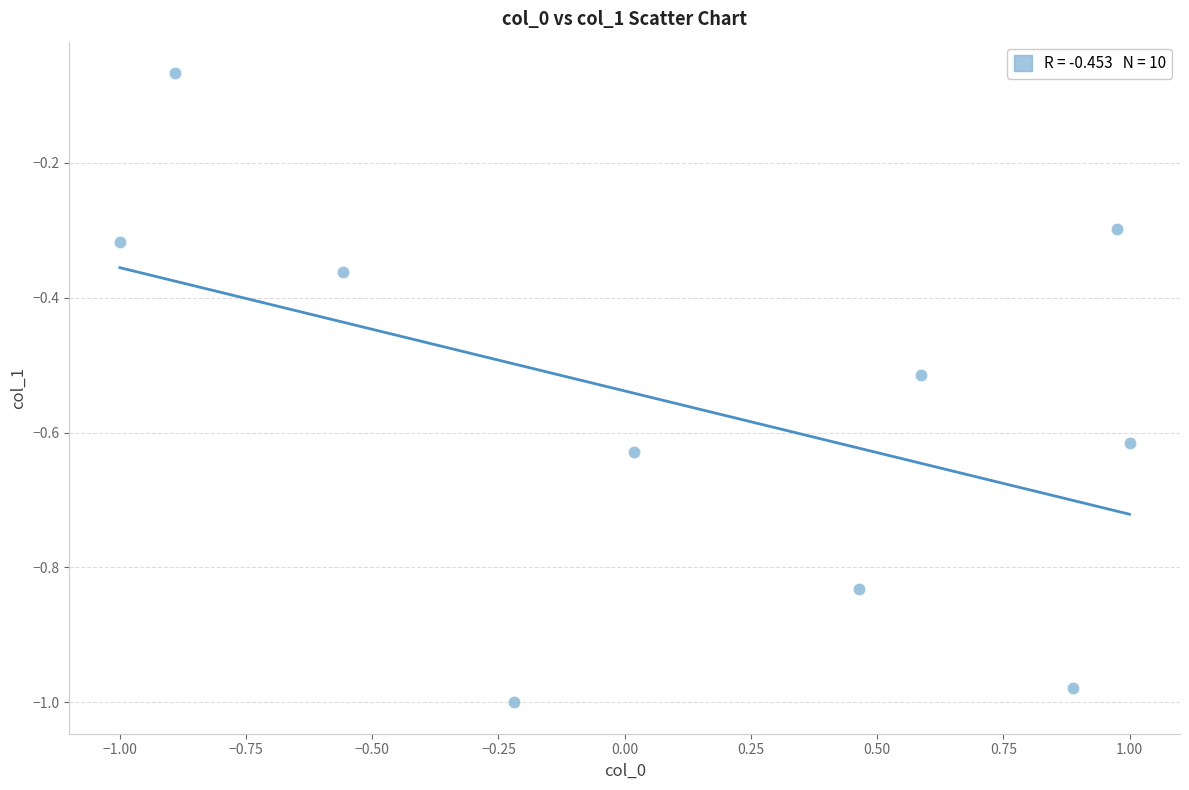

What is the range of X values (max minus min)?

2.0